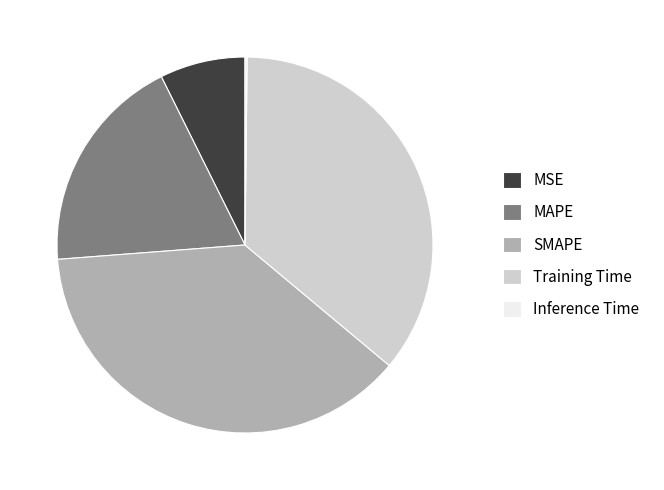

Is SMAPE the majority of the pie?

No